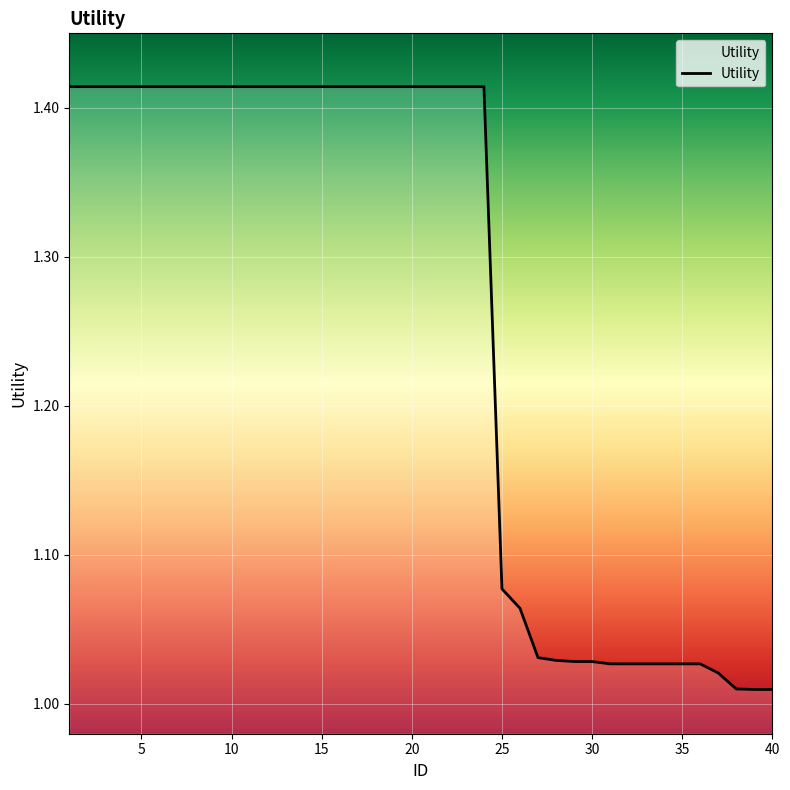

What is the difference between the maximum and minimum values?

0.4